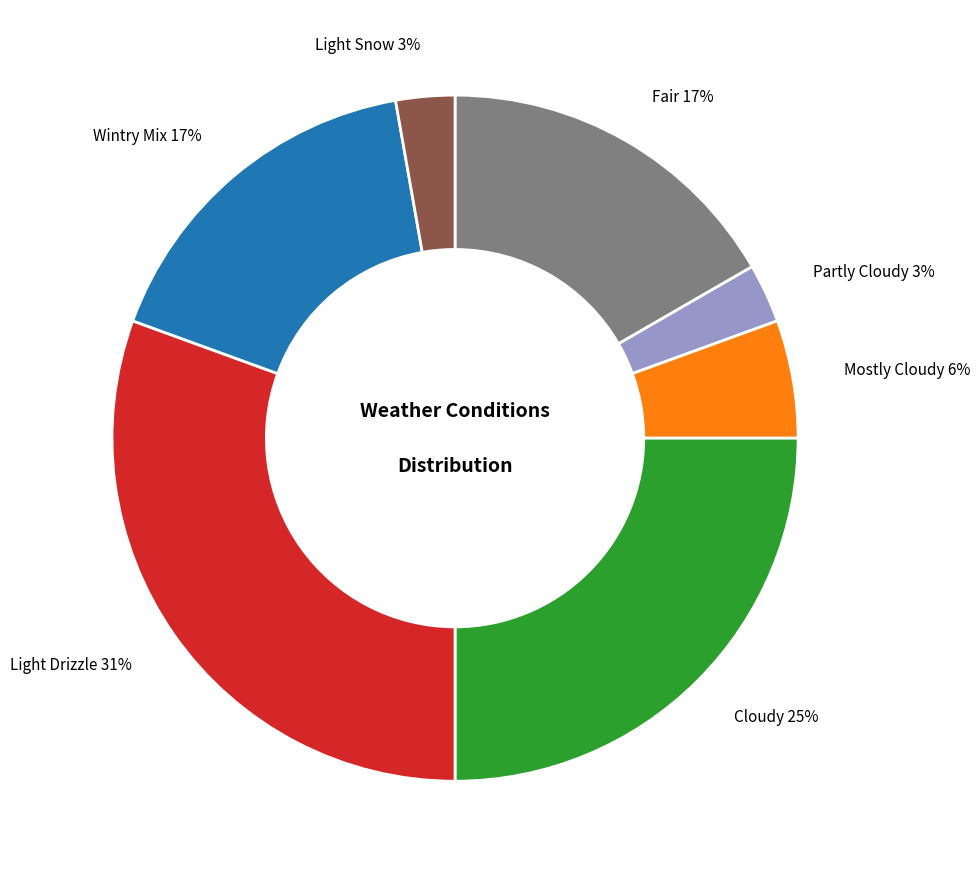

Count the number of slices in the pie.

7